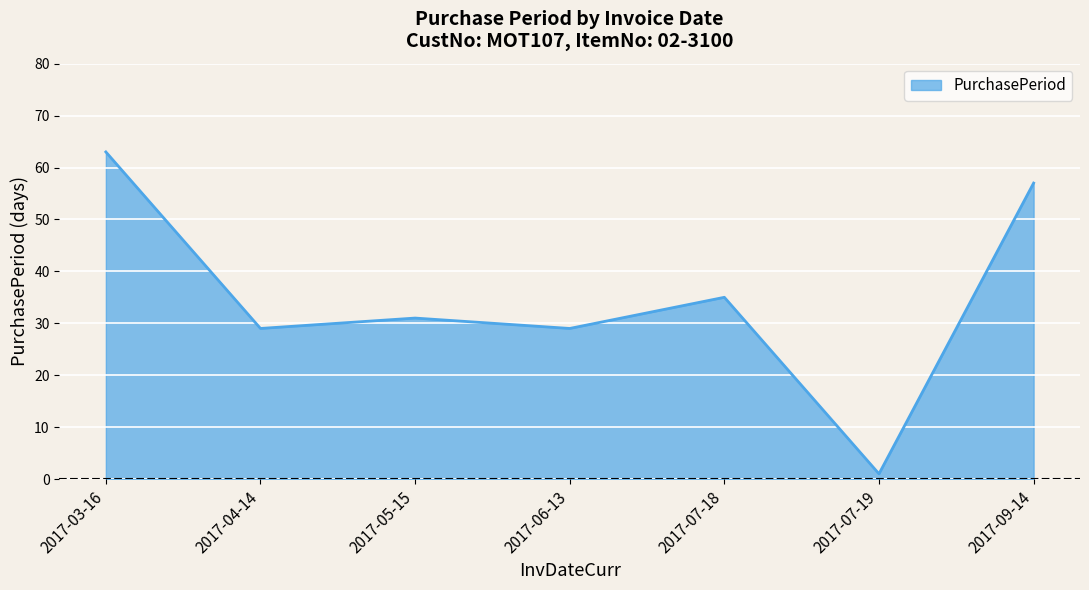

Where is the data nearest to the value 32?

2017-05-15